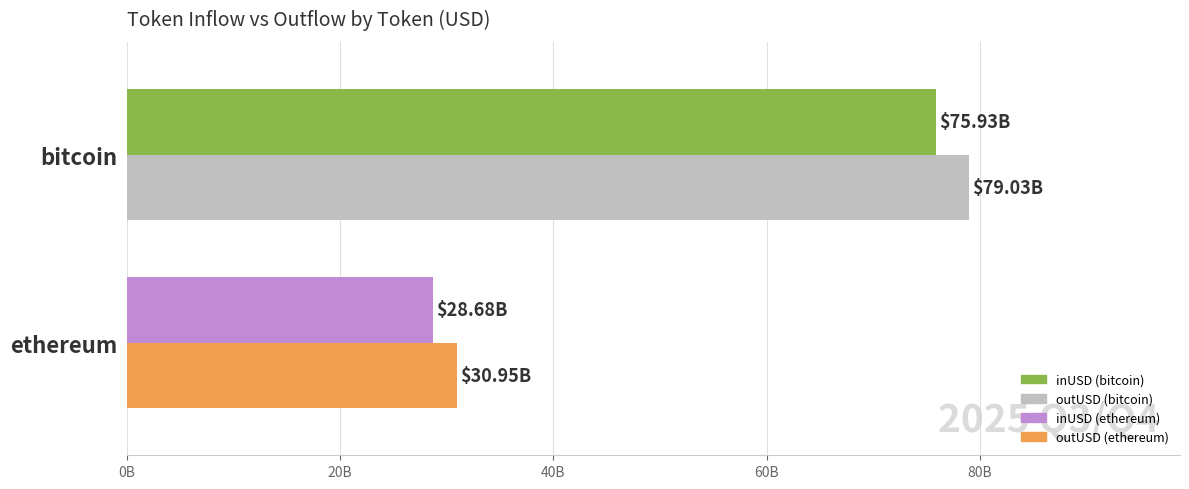

Reading left to right, what are all the values shown in this chart?

inUSD: 75.9	28.7
outUSD: 79.0	30.9